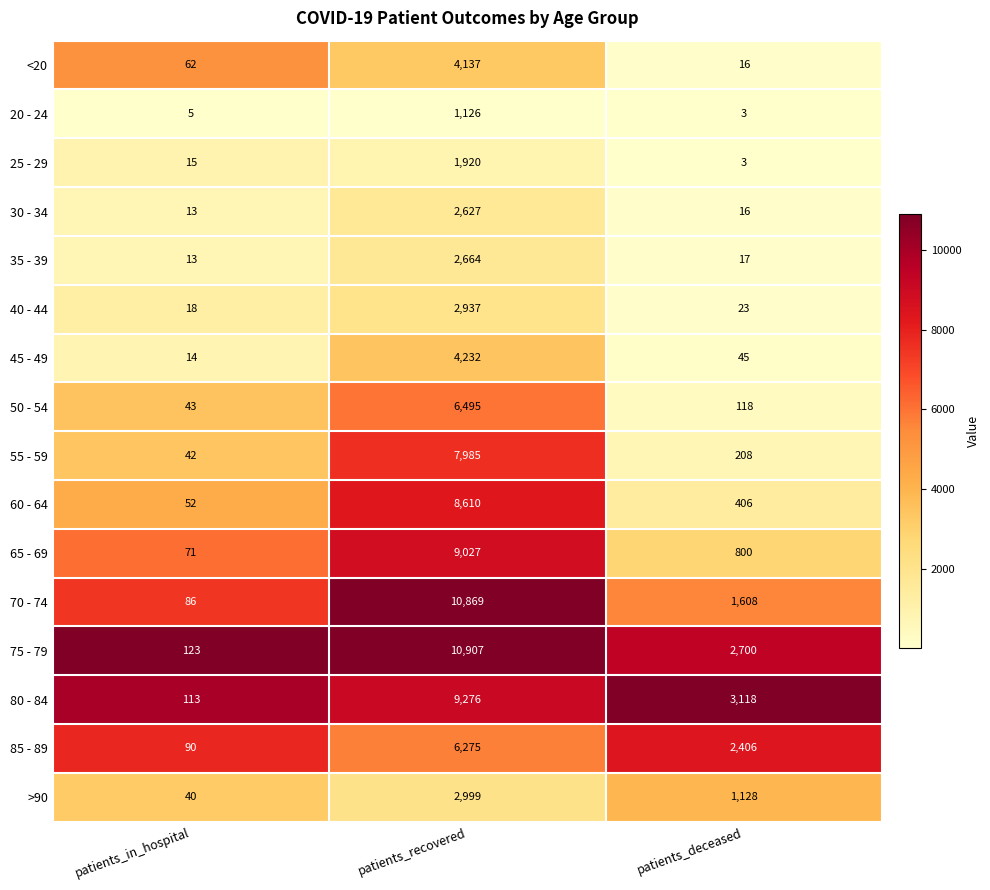

What is the highest value of the 20 - 24 series?

1126